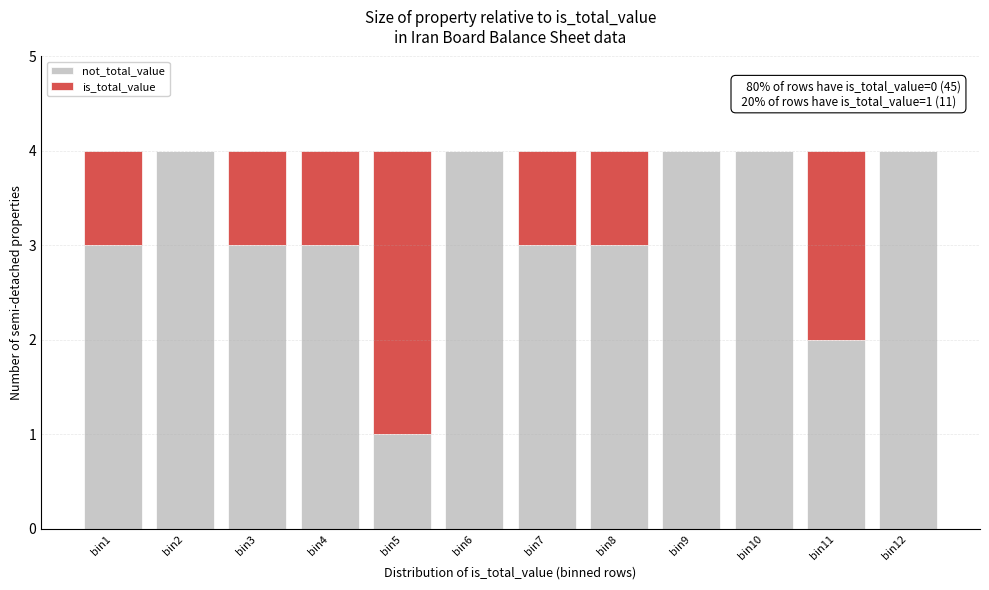

What is the sum of the not_total_value values at bin7 and bin6?

7